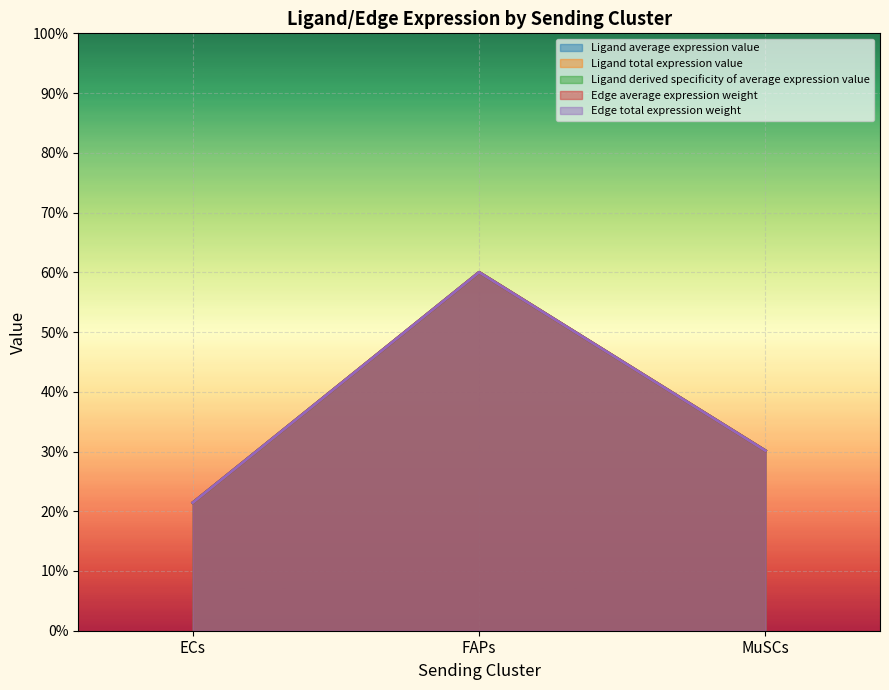

Reading left to right, list all the values displayed in this chart.

Ligand average expression value: 21.4	60.0	30.1
Ligand total expression value: 21.4	60.0	30.1
Ligand derived specificity of average expression value: 21.4	60.0	30.1
Edge average expression weight: 21.4	60.0	30.1
Edge total expression weight: 21.4	60.0	30.1